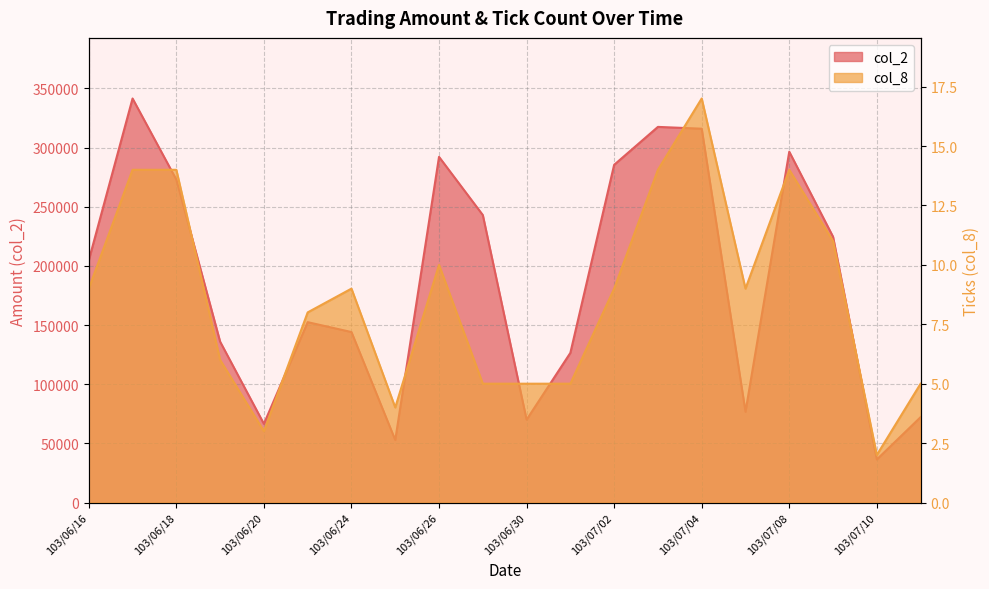

What are all the series names shown in the legend?

col_2, col_8